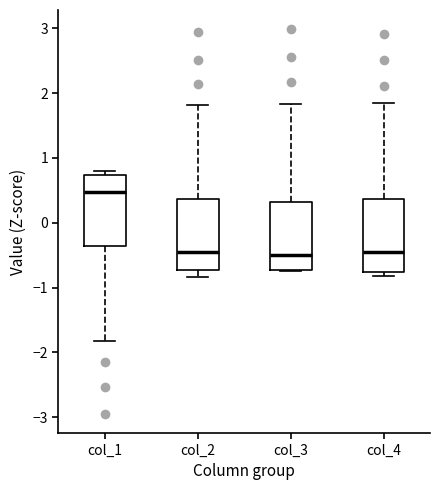

Reading left to right, read every box against the y-axis: the position of its median line, the range the box covers, and the ends of its whiskers. The values are not printed on the chart, so give them approximately, as read against the axis.

col_1: median 0.5, box -0.4 to 0.7, whiskers -1.8 to 0.8
col_2: median -0.5, box -0.7 to 0.4, whiskers -0.8 to 1.8
col_3: median -0.5, box -0.7 to 0.3, whiskers -0.7 to 1.8
col_4: median -0.5, box -0.8 to 0.4, whiskers -0.8 (just below the box's lower edge) to 1.8